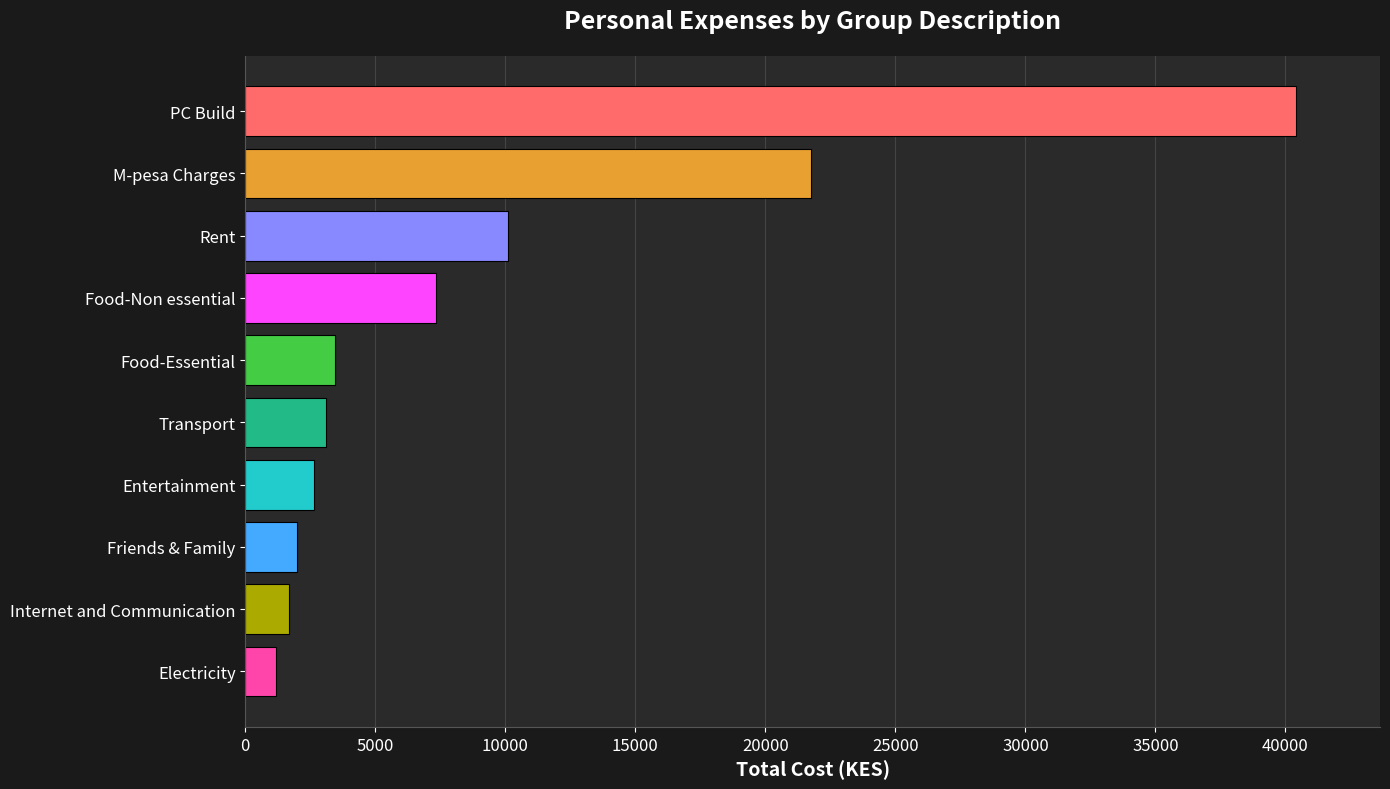

The value at Entertainment is 2660. True or false?

True